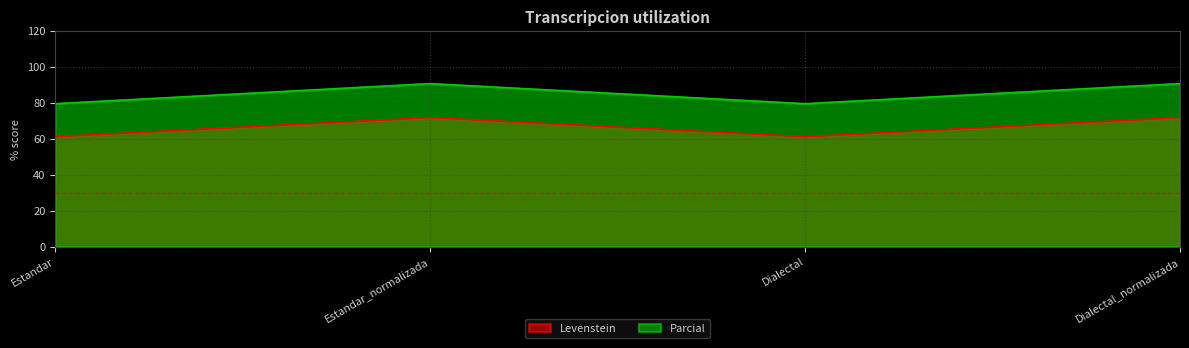

True or false: Parcial and Levenstein intersect in this chart.

False